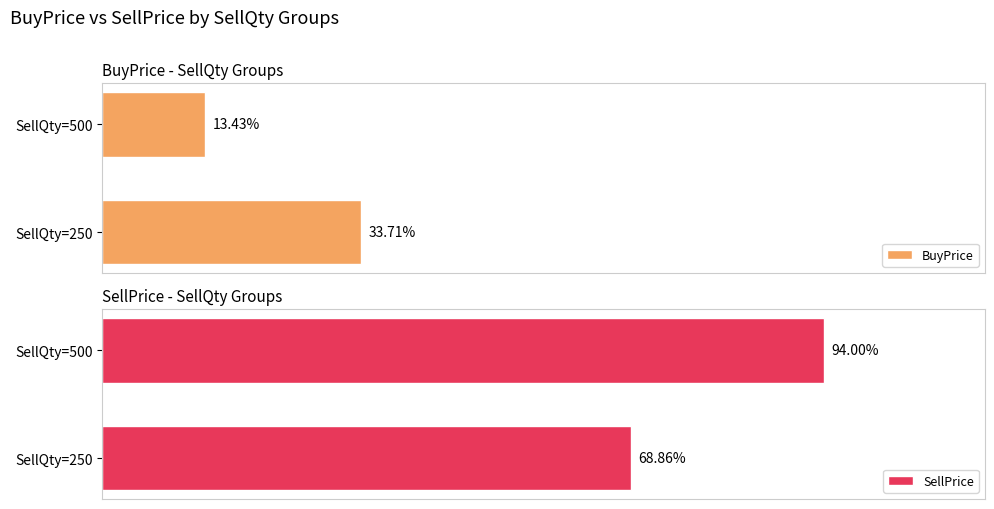

Rank the categories by BuyPrice value from highest to lowest.

SellQty=250, SellQty=500